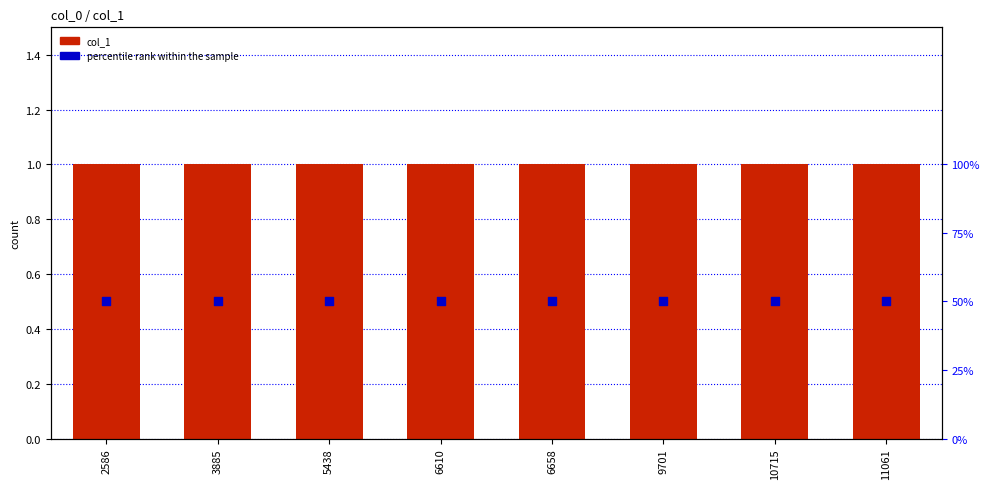

Is the value of col_1 at 11061 greater than the value of percentile rank within the sample at 9701?

Yes